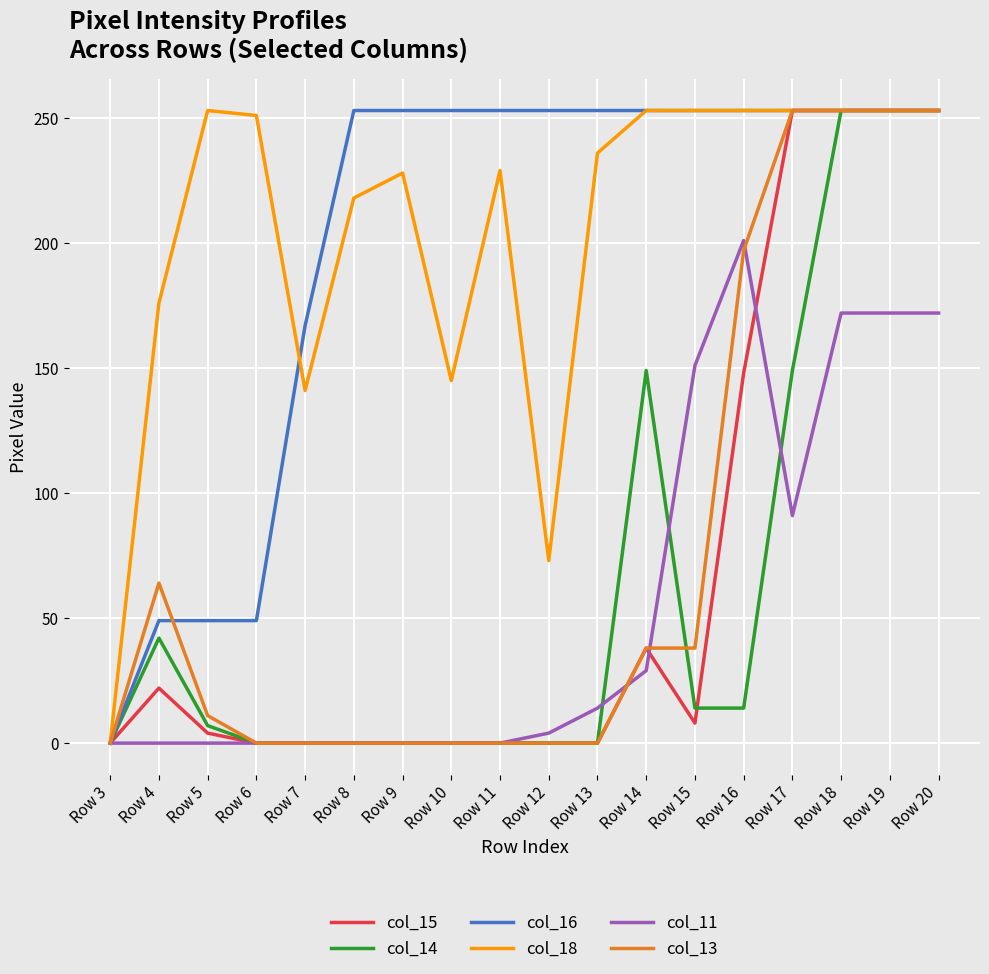

The value of col_11 at Row 14 is 18. True or false?

False